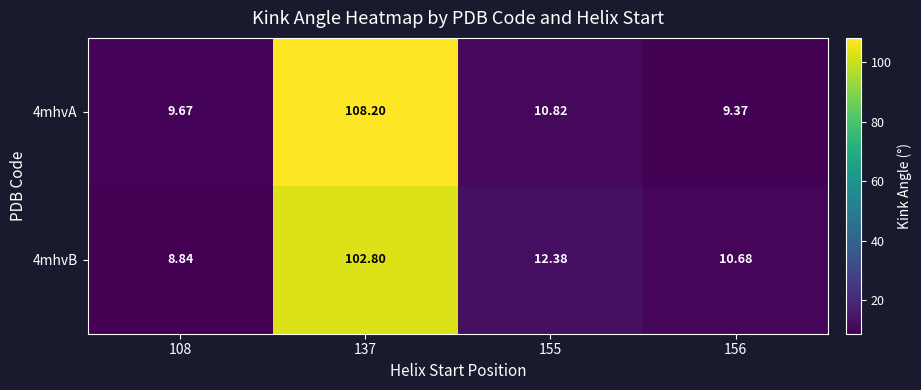

Is the value of 4mhvB at 137 greater than the value of 4mhvA at 108?

Yes